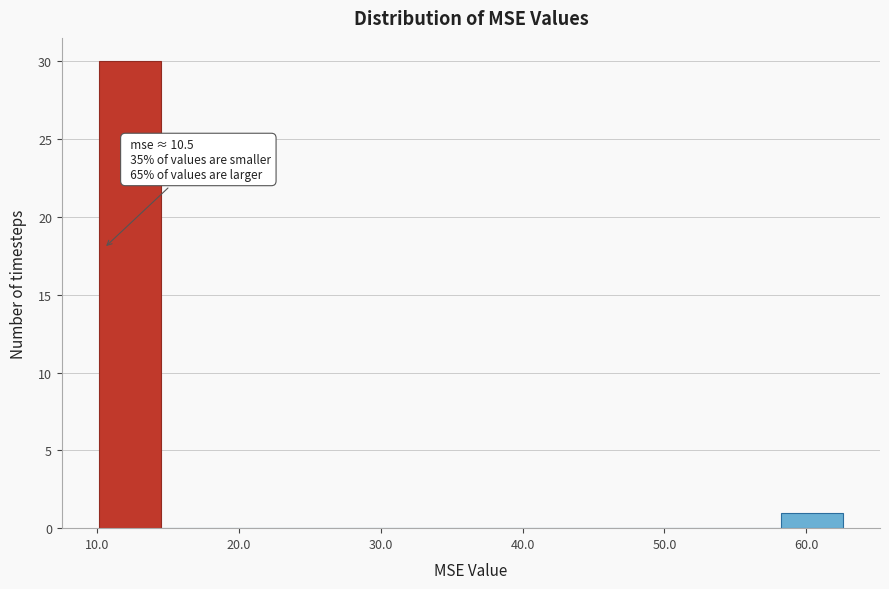

Over which range of the x-axis is the bar tallest?

10 to 15